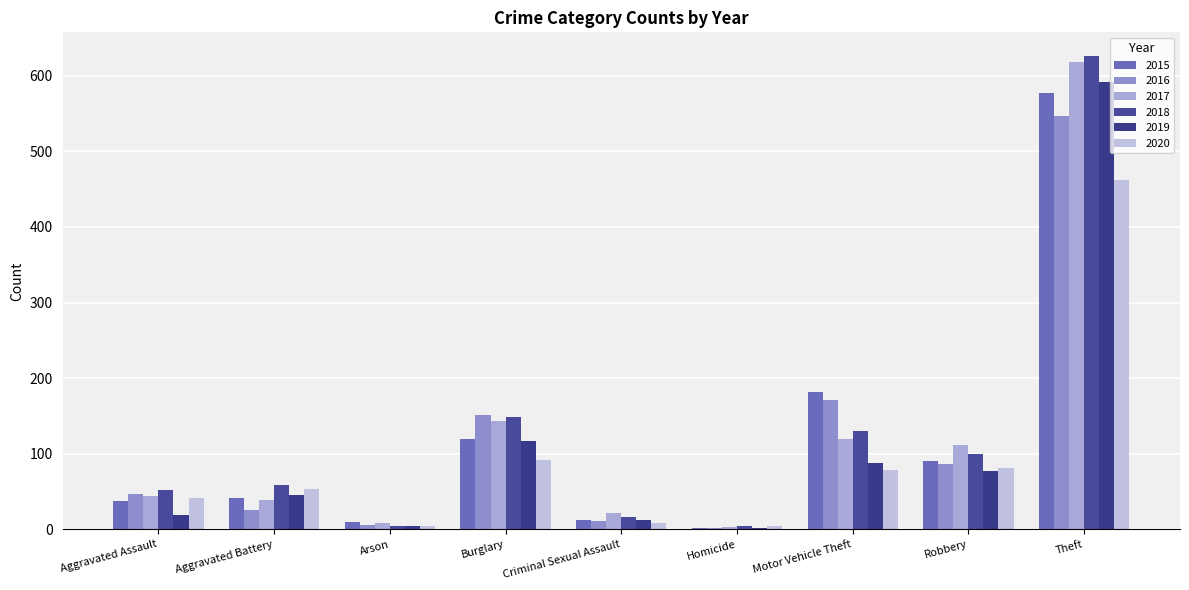

Reading left to right, list all the values displayed in this chart.

2015: Aggravated Assault=38	Aggravated Battery=41	Arson=10	Burglary=119	Criminal Sexual Assault=12	Homicide=2	Motor Vehicle Theft=181	Robbery=90	Theft=577
2016: Aggravated Assault=47	Aggravated Battery=26	Arson=6	Burglary=151	Criminal Sexual Assault=11	Homicide=2	Motor Vehicle Theft=171	Robbery=86	Theft=546
2017: Aggravated Assault=44	Aggravated Battery=39	Arson=8	Burglary=143	Criminal Sexual Assault=21	Homicide=3	Motor Vehicle Theft=120	Robbery=111	Theft=618
2018: Aggravated Assault=52	Aggravated Battery=59	Arson=4	Burglary=149	Criminal Sexual Assault=17	Homicide=5	Motor Vehicle Theft=130	Robbery=100	Theft=626
2019: Aggravated Assault=19	Aggravated Battery=46	Arson=5	Burglary=117	Criminal Sexual Assault=12	Homicide=2	Motor Vehicle Theft=88	Robbery=77	Theft=591
2020: Aggravated Assault=42	Aggravated Battery=54	Arson=4	Burglary=92	Criminal Sexual Assault=8	Homicide=4	Motor Vehicle Theft=79	Robbery=81	Theft=462